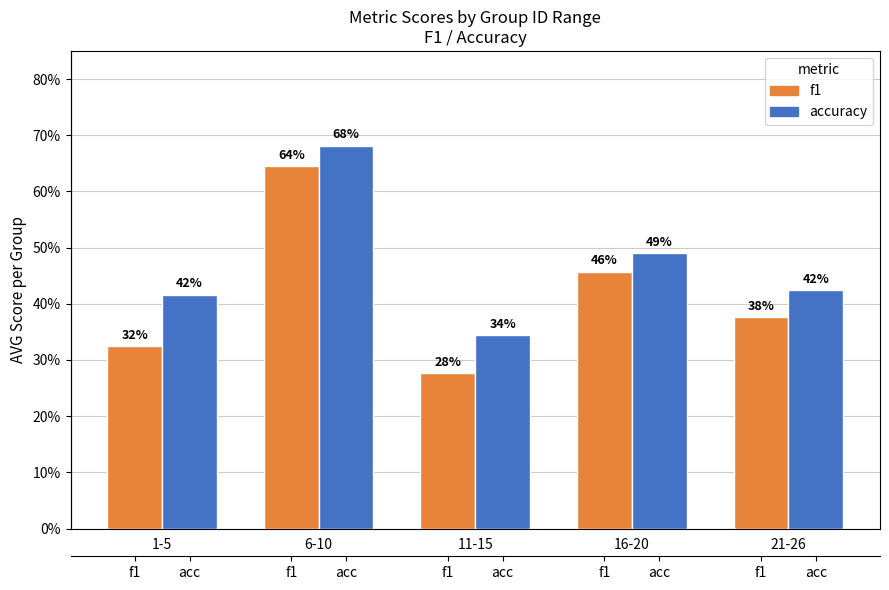

Where is f1 nearest to the value 0?

11-15